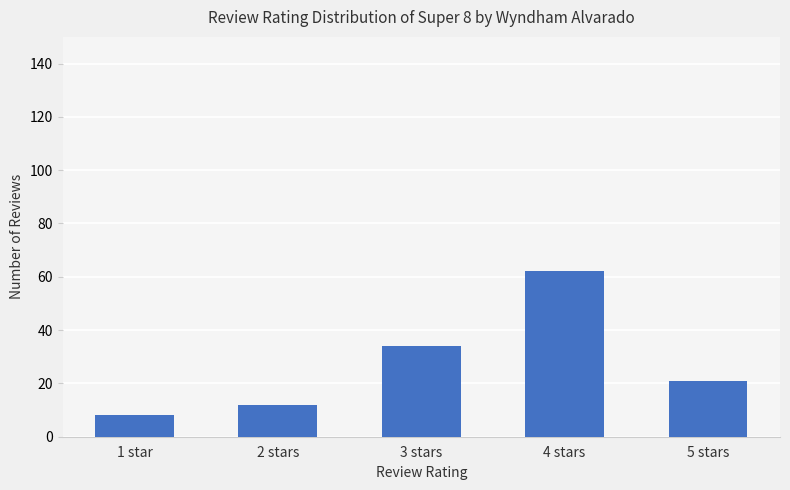

Reading left to right, extract all data points from this chart.

1 star=8	2 stars=12	3 stars=34	4 stars=62	5 stars=21